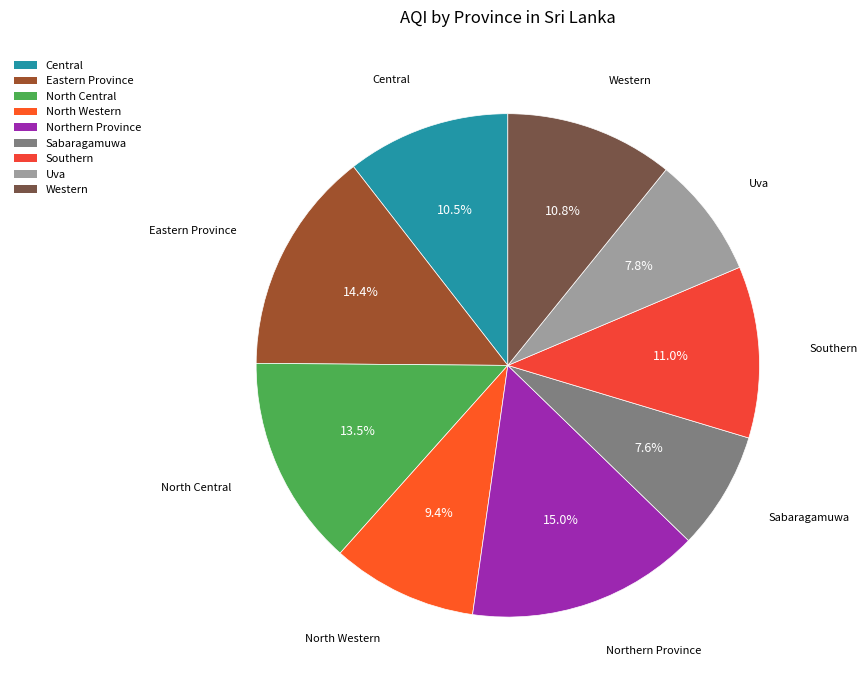

Approximately how many times larger is the value at Sabaragamuwa compared to Northern Province?

0.5